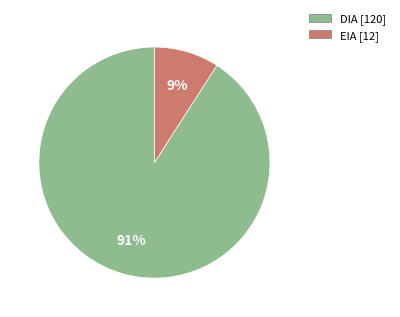

What percentage is the EIA slice, to the nearest percent?

9%